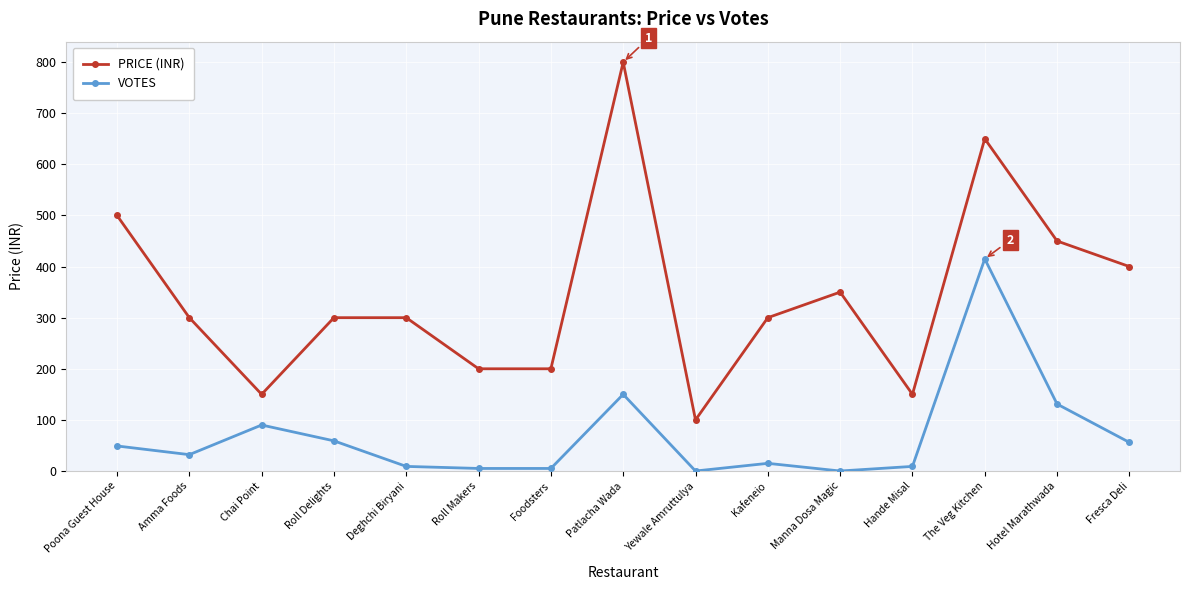

At which label does PRICE (INR) reach its peak?

Patlacha Wada